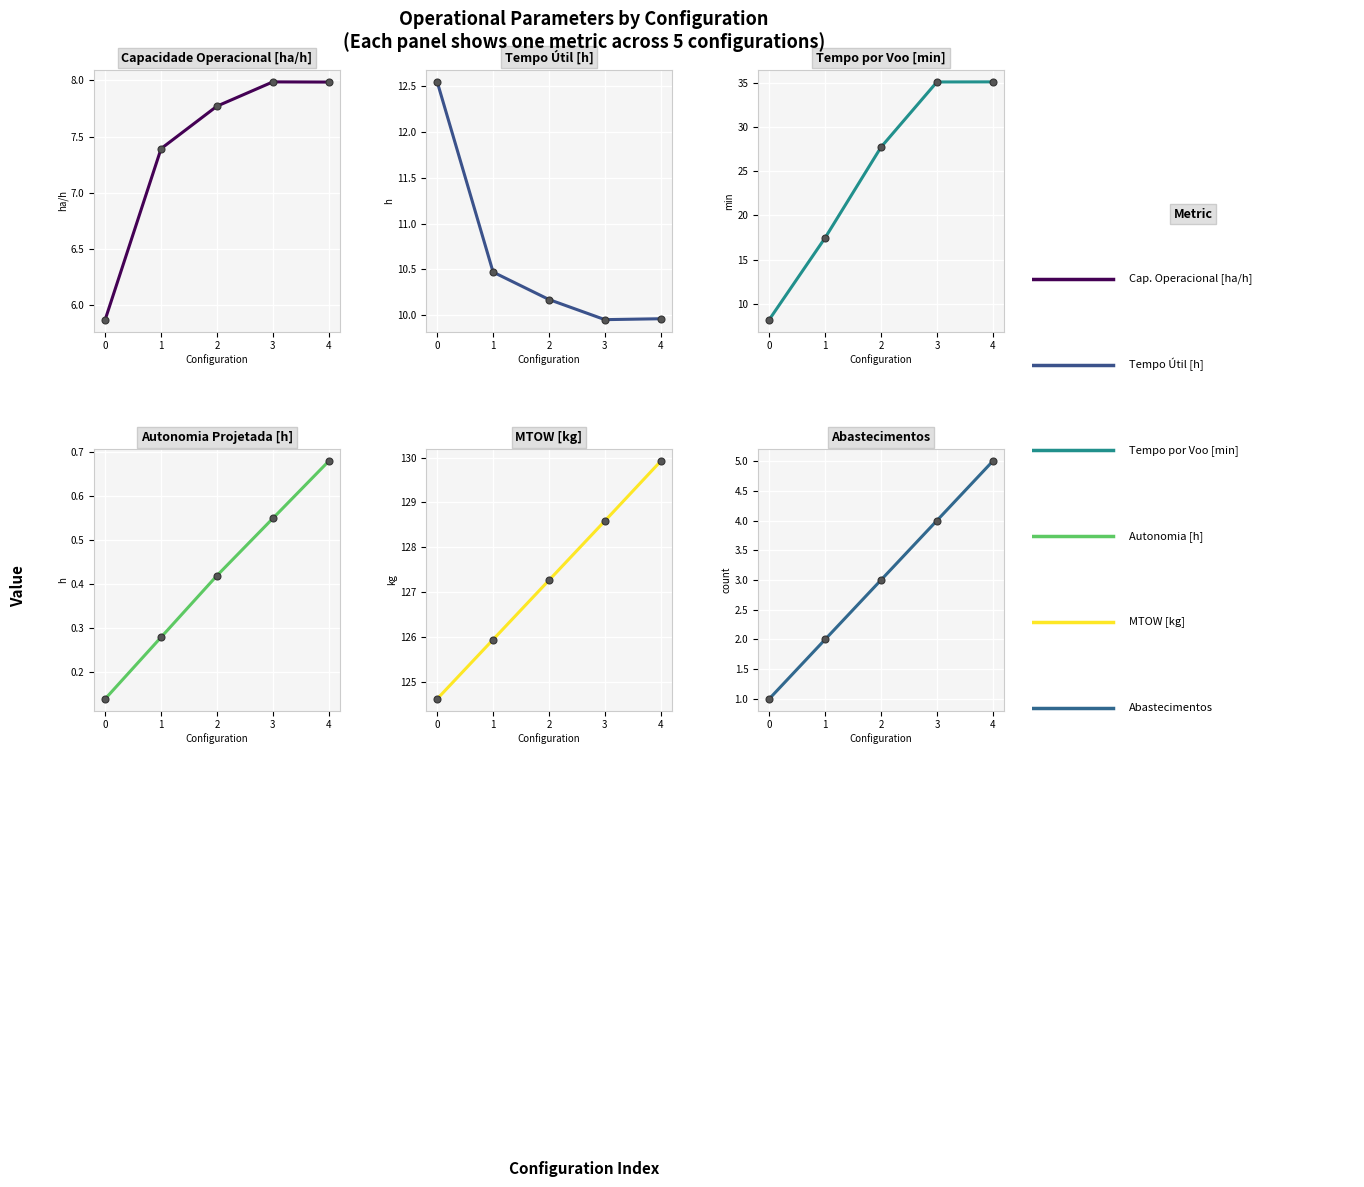

Which series has the largest total across all categories?

MTOW [kg]